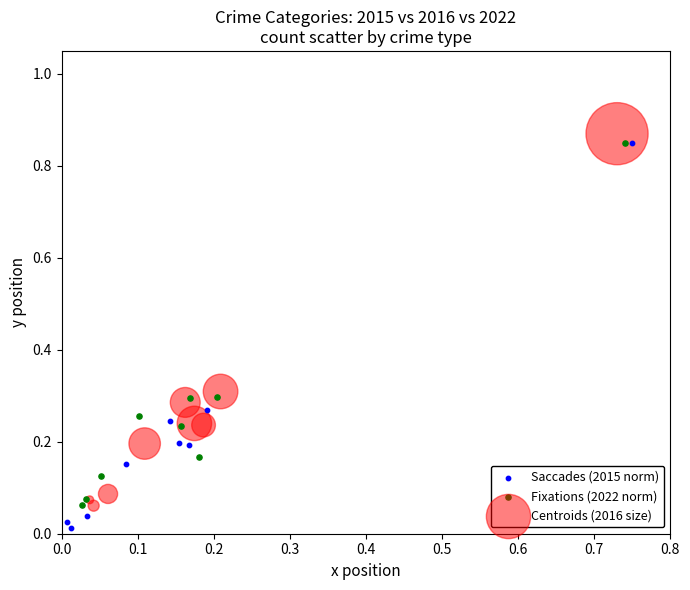

Which series contains the lowest Y value?

Saccades (2015 norm)